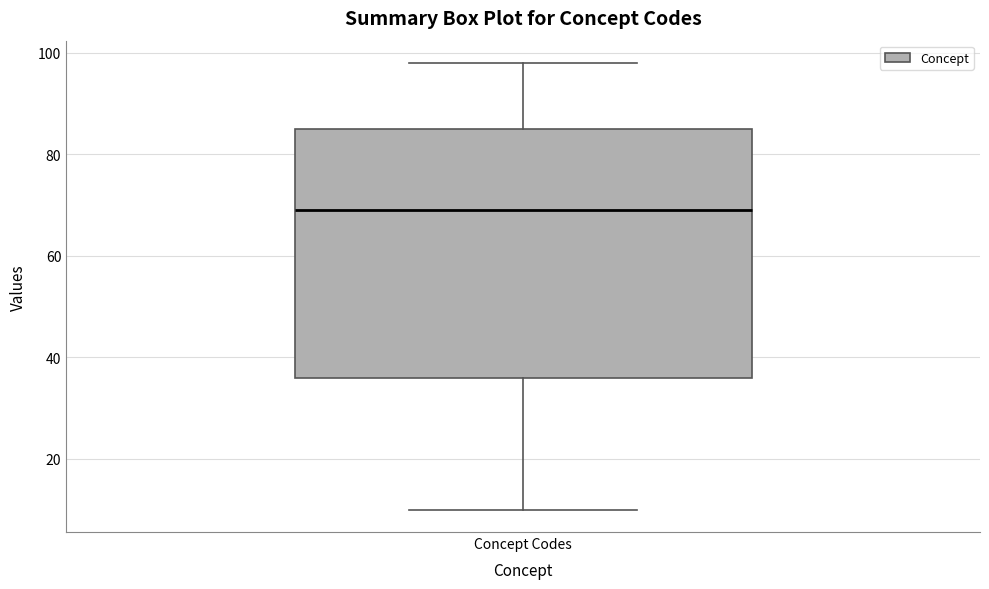

Transcribe this box plot: give where the median line is, the range the box spans, and where the two whiskers end, as read against the y-axis. The values are not printed on the chart, so give them approximately, as read against the axis.

median 70, box 36 to 86, whiskers 10 to 98